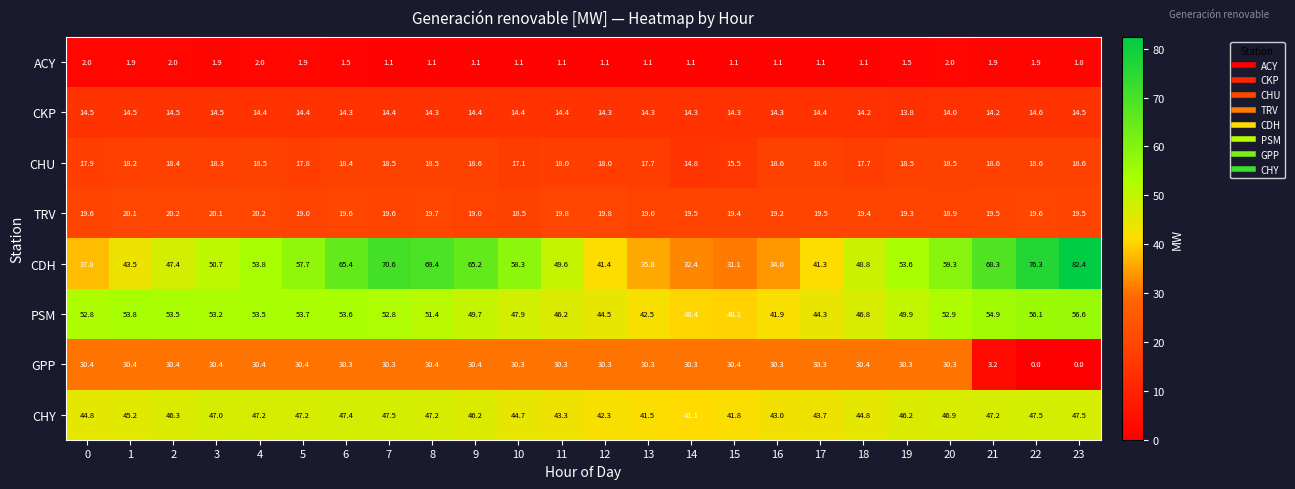

Between 3 and 10, which series saw the biggest shift?

CDH